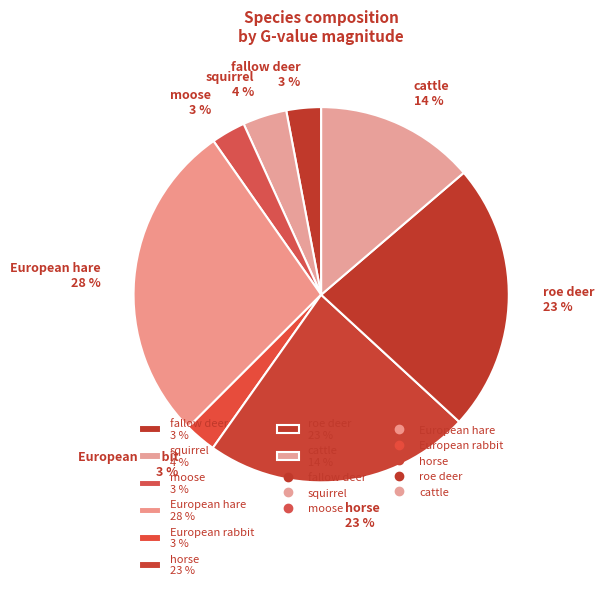

To the nearest percent, what is the difference between the fallow deer 3 % and roe deer 23 % slice percentages?

20%